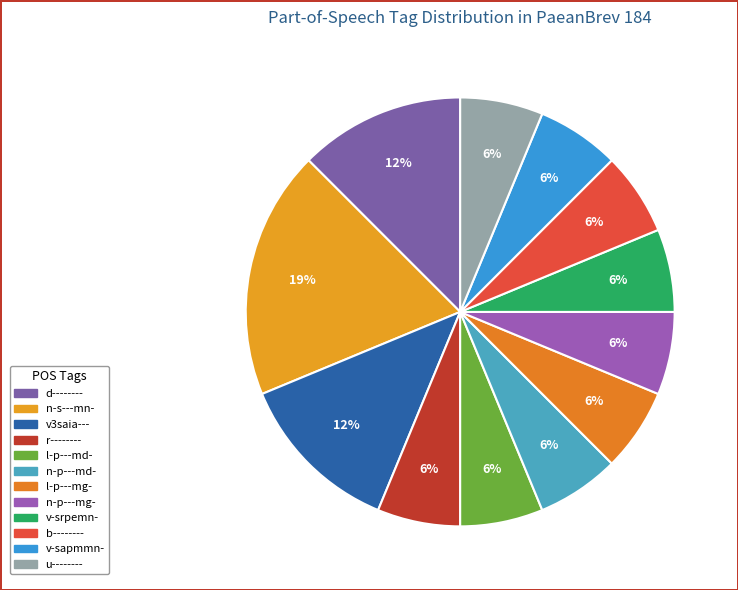

Count the number of slices in the pie.

12